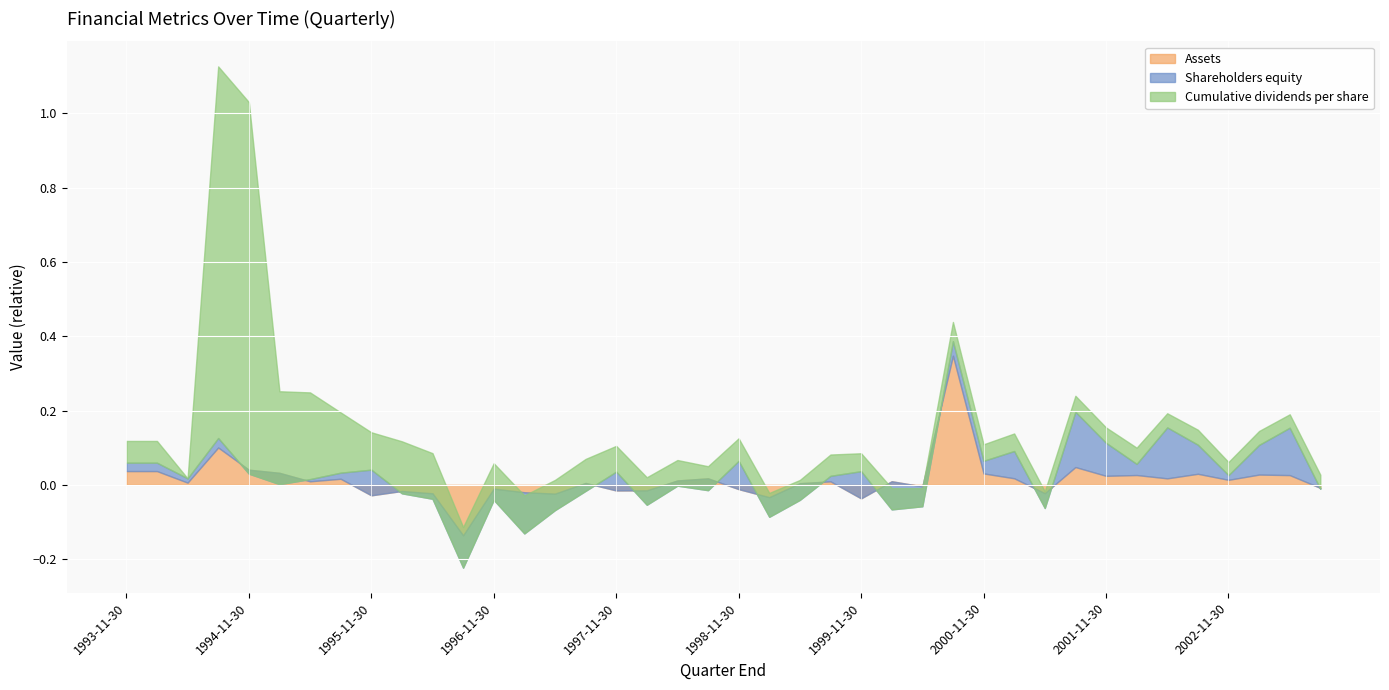

Which series ends up on top after the final intersection of Cumulative dividends per share and Shareholders equity?

Cumulative dividends per share